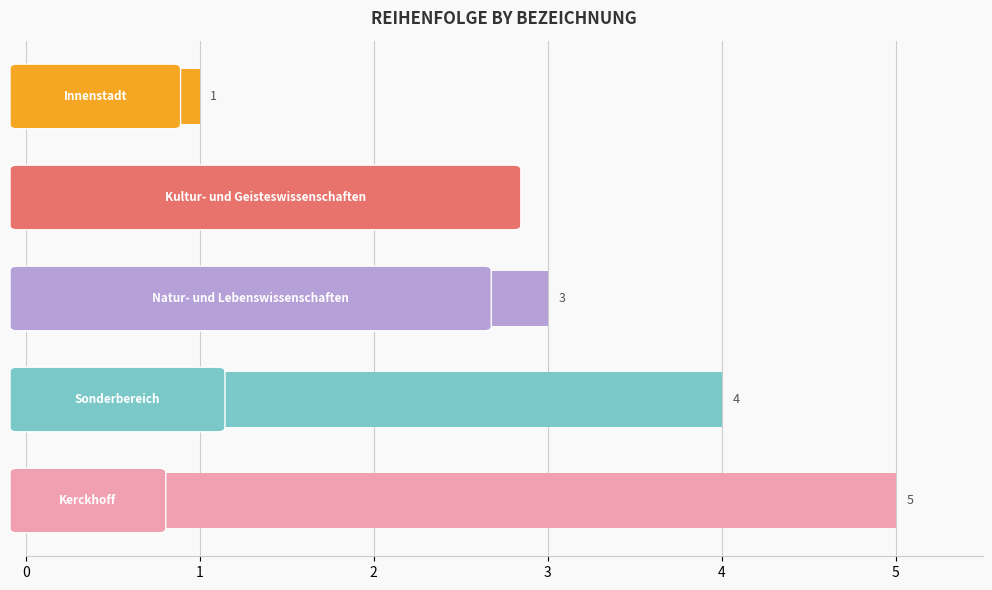

What is the greatest value displayed?

5